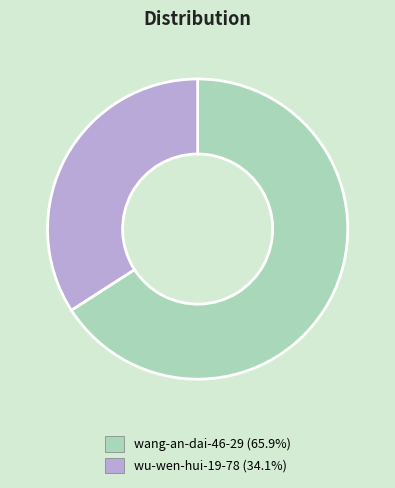

Is the sum of wang-an-dai-46-29 and wu-wen-hui-19-78 greater than half?

Yes